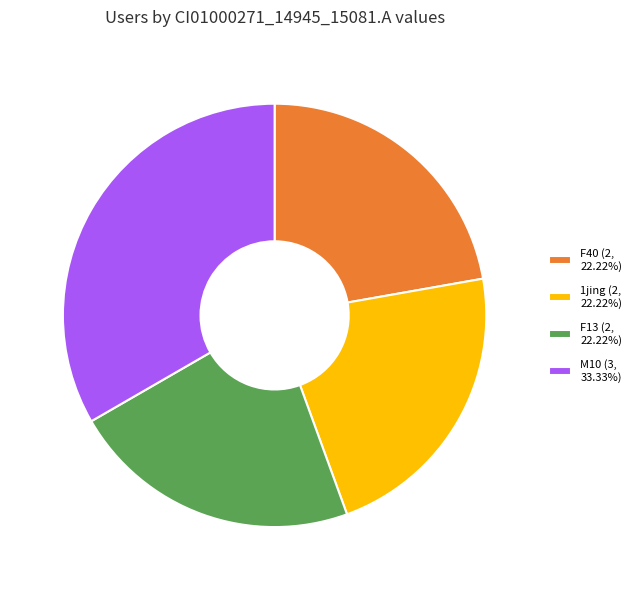

Do 1jing (2, 22.22%) and F40 (2, 22.22%) together represent more than half of the pie?

No